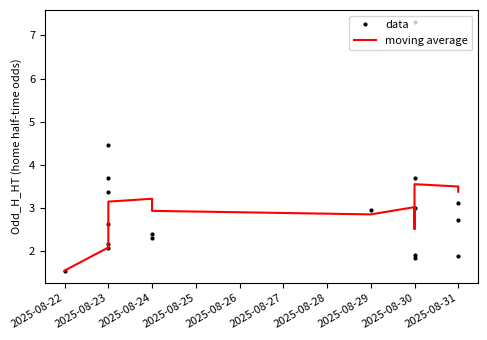

How many lines are shown in the chart?

2